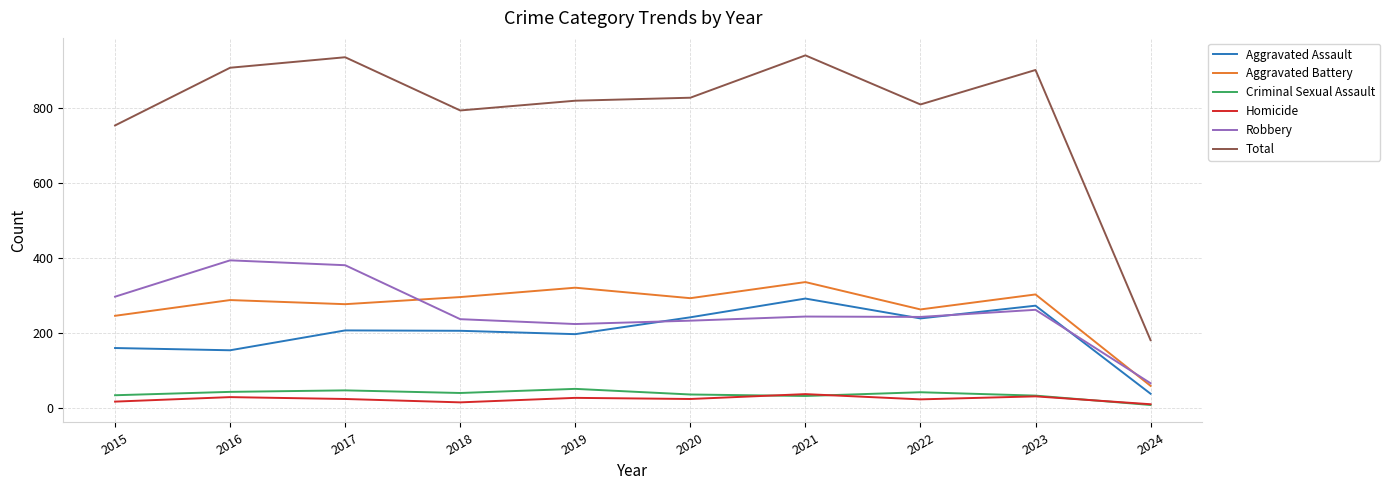

What is the total value across all series at 2017?

1872